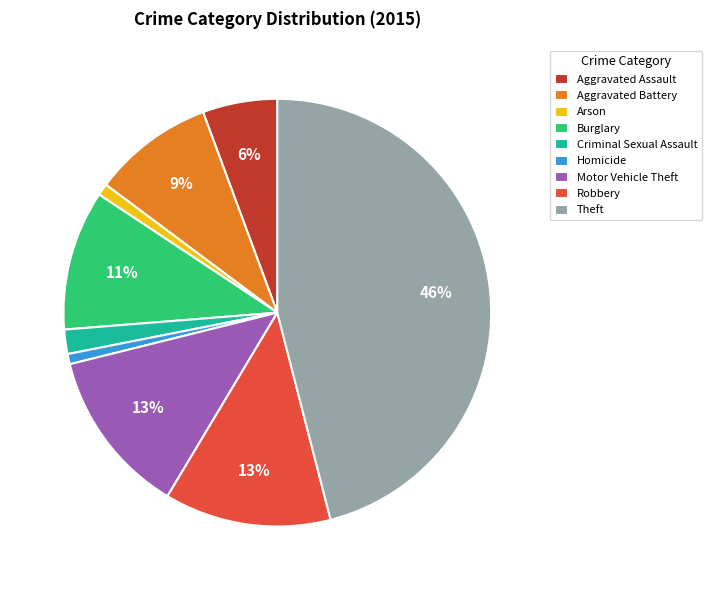

To the nearest percent, what portion does Robbery represent?

13%